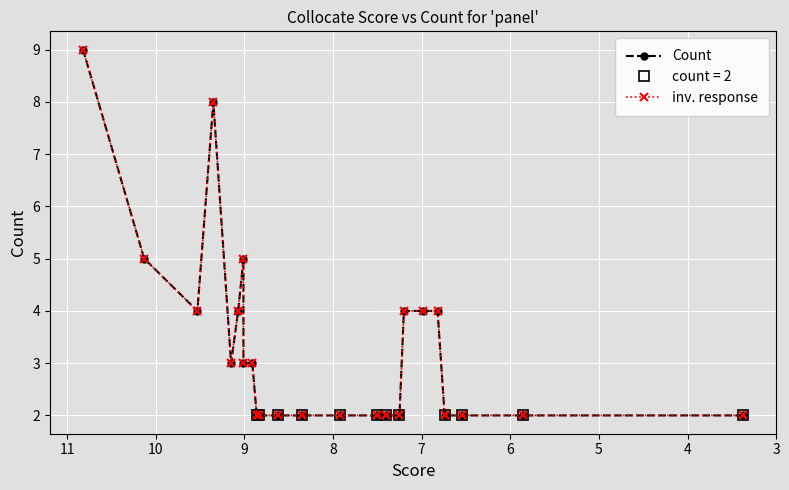

At how many categories does at least one series exceed 2?

12